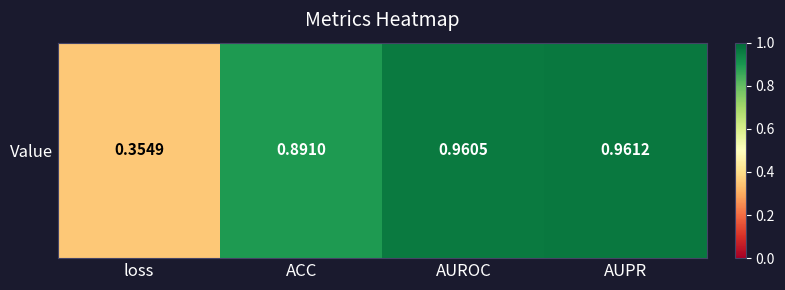

Reading left to right, extract all data points from this chart.

loss=0.4	ACC=0.9	AUROC=1.0	AUPR=1.0